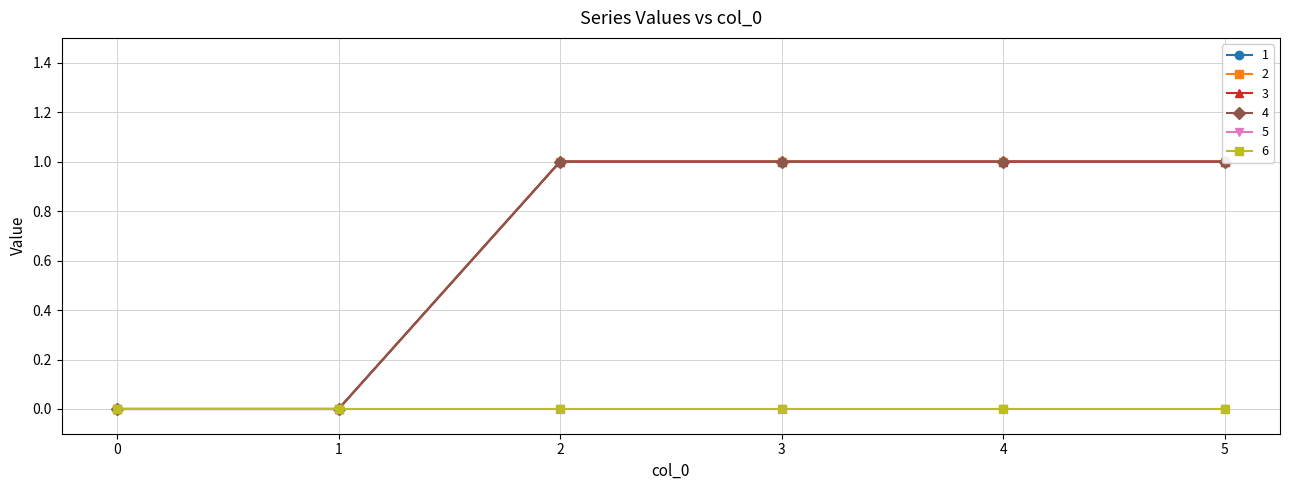

Is it true that 2 equals 1 at 2?

False